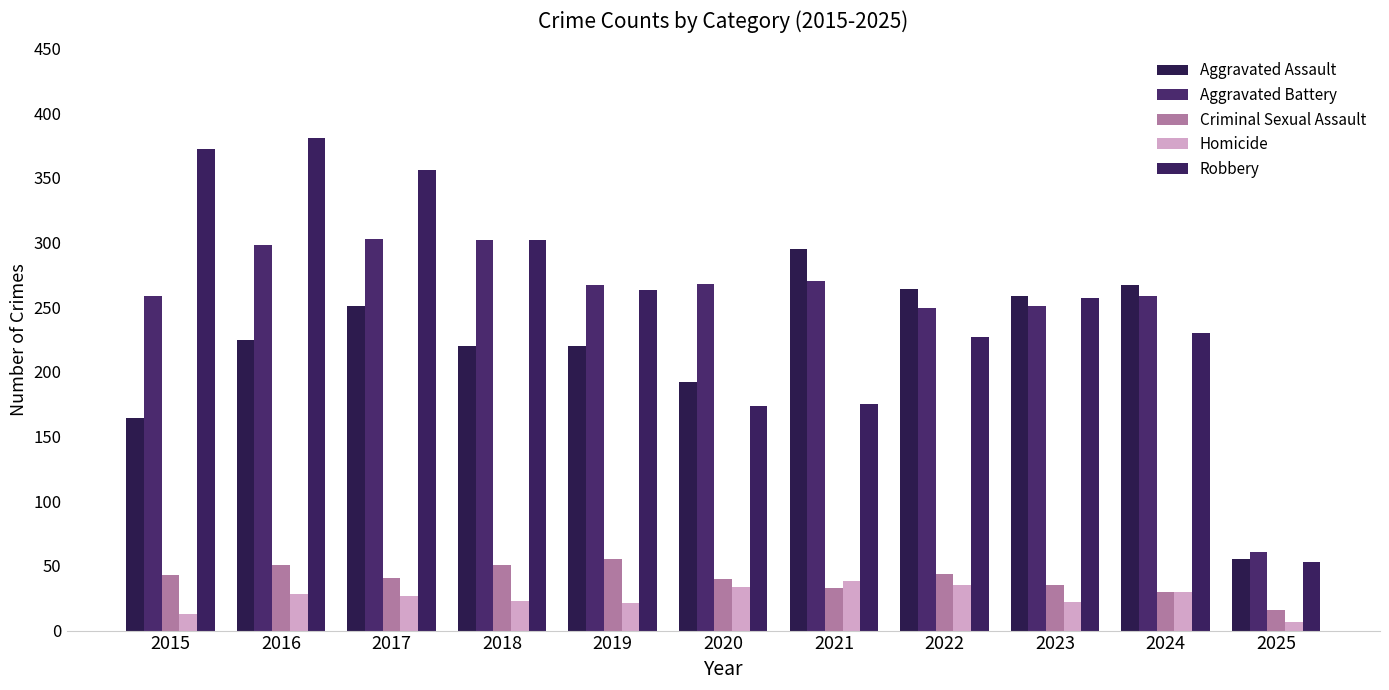

What is the difference between the Homicide values at 2019 and 2015?

8